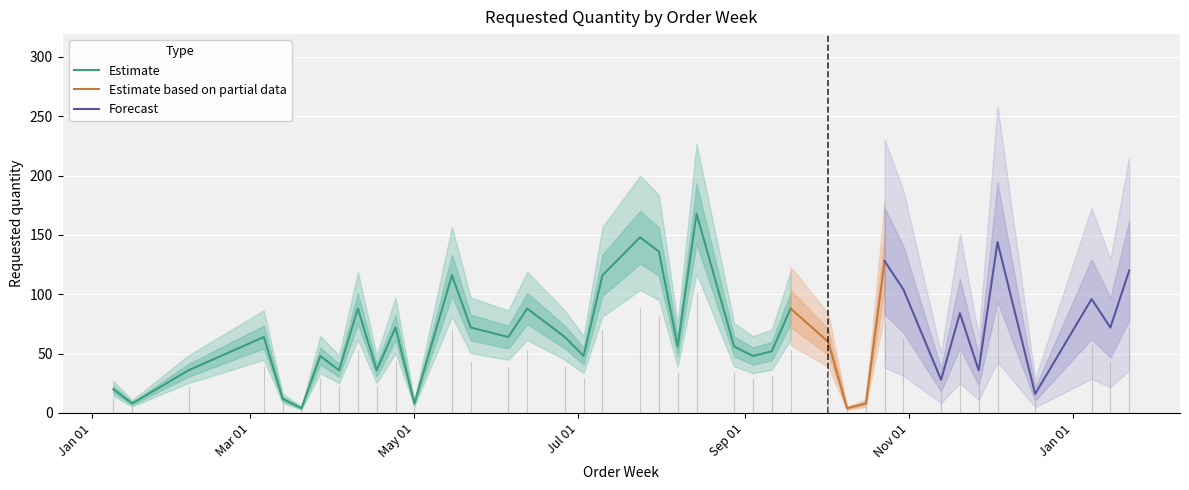

What is the sum of the values at 2023-11-13 and 2023-04-03?

64